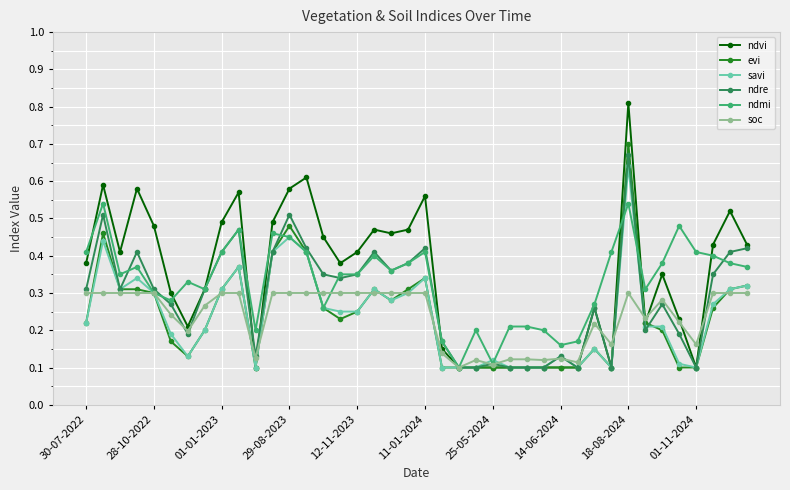

Count the ndre values in the range 0 to 1.

40